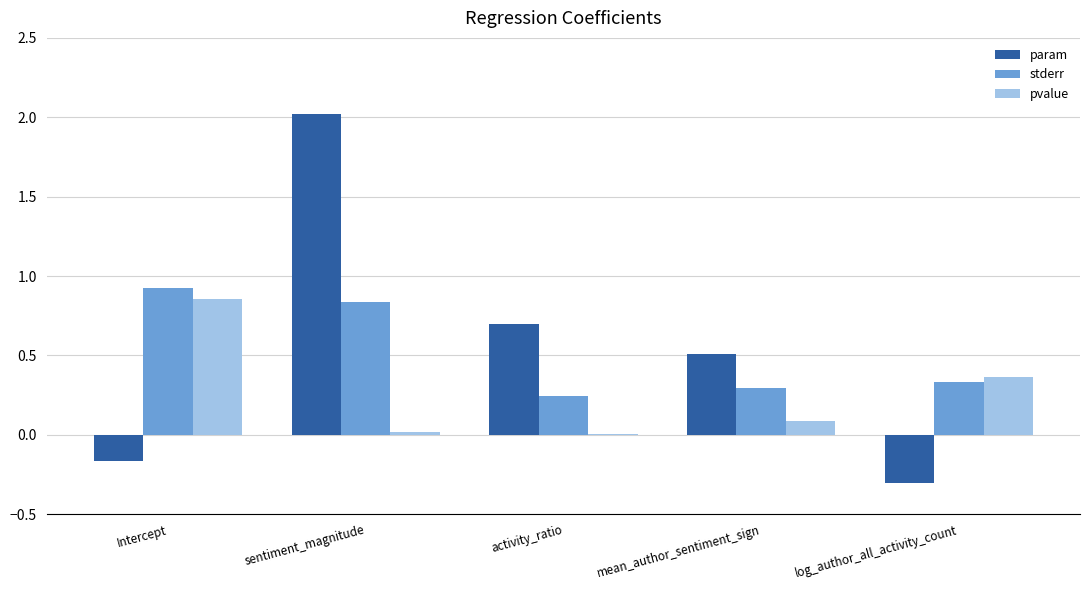

What is the highest value of the param series?

2.0